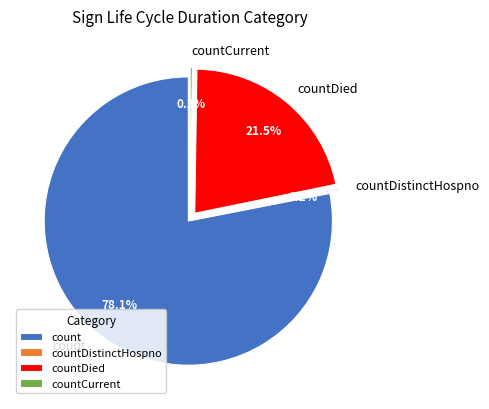

How many segments does this pie chart have?

4